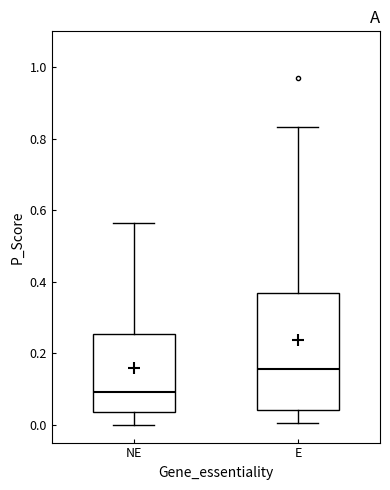

Which box is the tallest, from its lower edge to its upper edge?

E